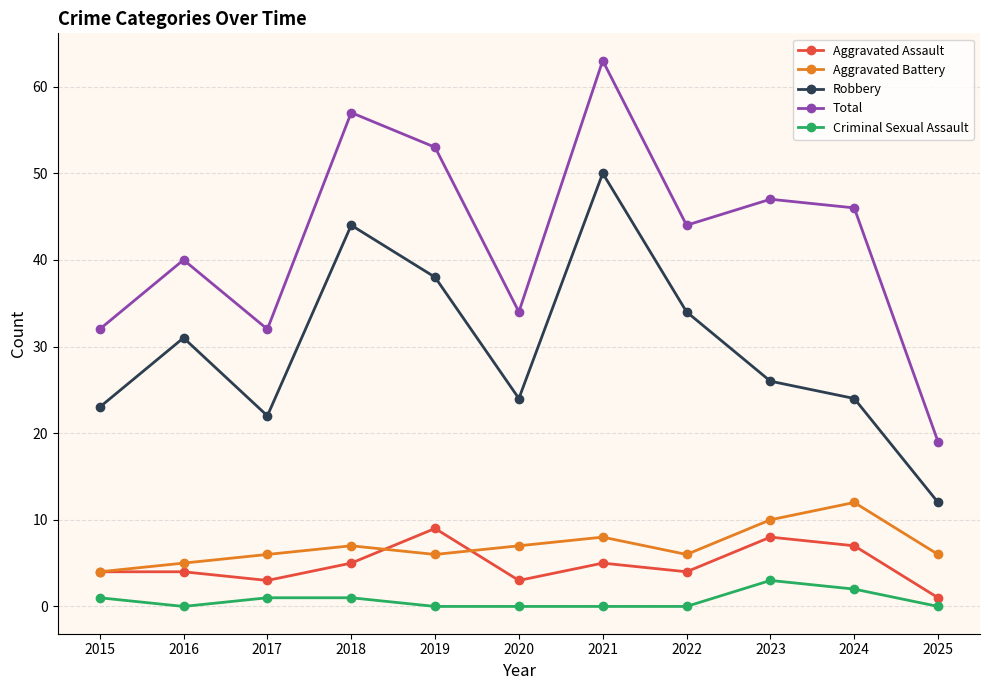

True or false: Aggravated Assault and Criminal Sexual Assault cross at least once.

False